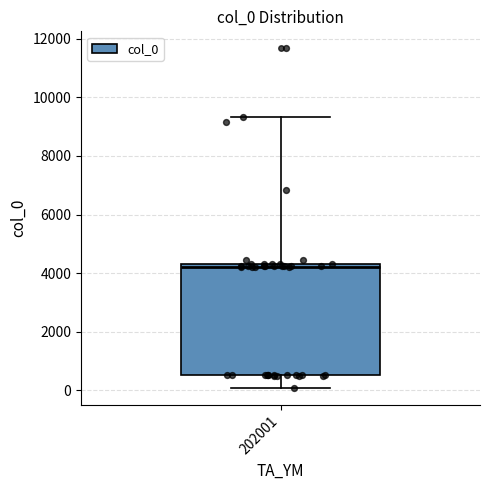

Transcribe this box plot: give where the median line is, the range the box spans, and where the two whiskers end, as read against the y-axis. The values are not printed on the chart, so give them approximately, as read against the axis.

median 4200 (just below the box's upper edge), box 600 to 4200, whiskers 0 to 9400